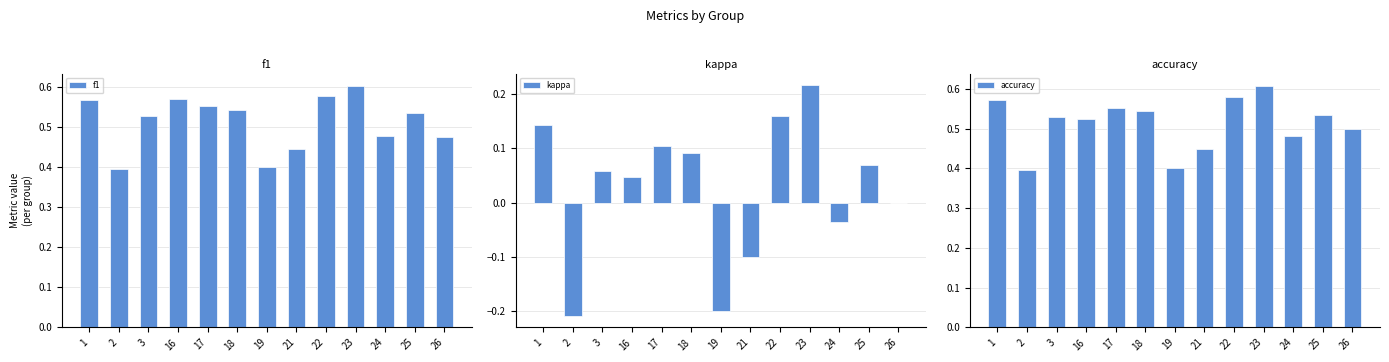

Which has a higher value, 16 or 21?

16